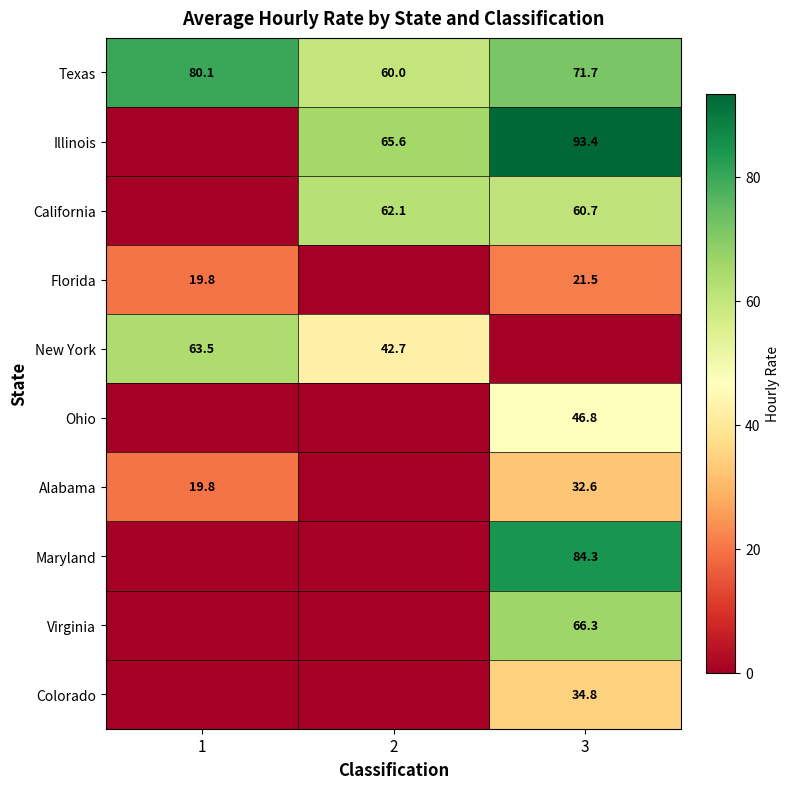

Which label corresponds to the smallest value in the chart?

1